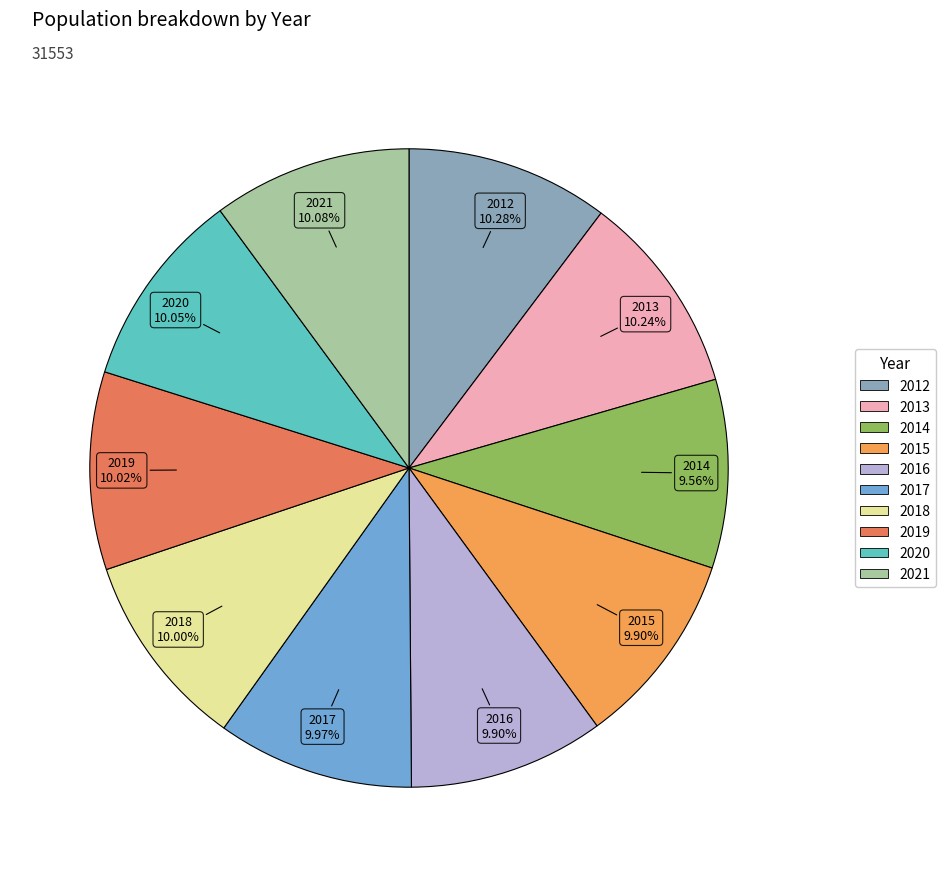

The 2021 slice represents 10% of the pie. True or false?

True